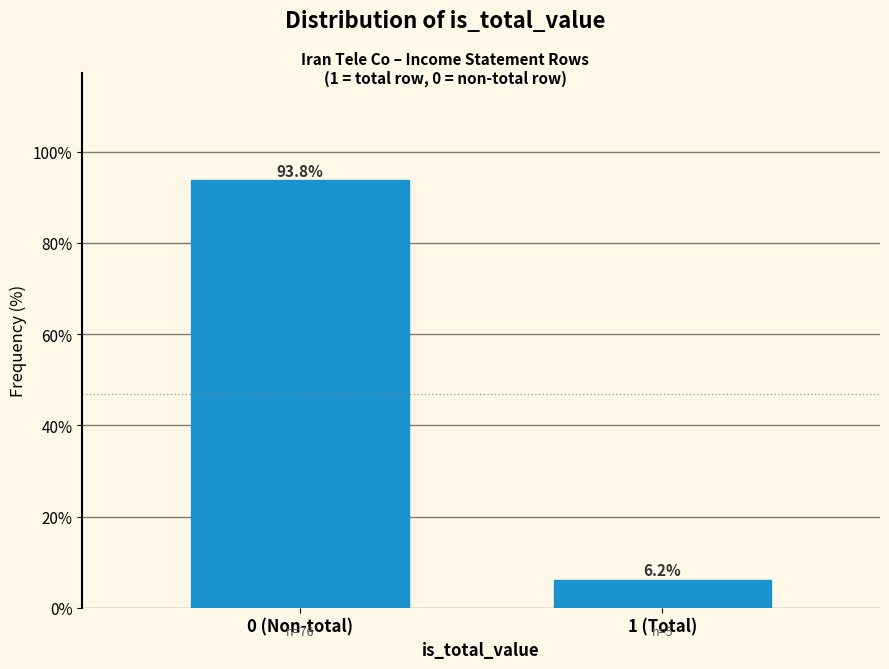

Reading left to right, extract all data points from this chart.

93.8	6.2